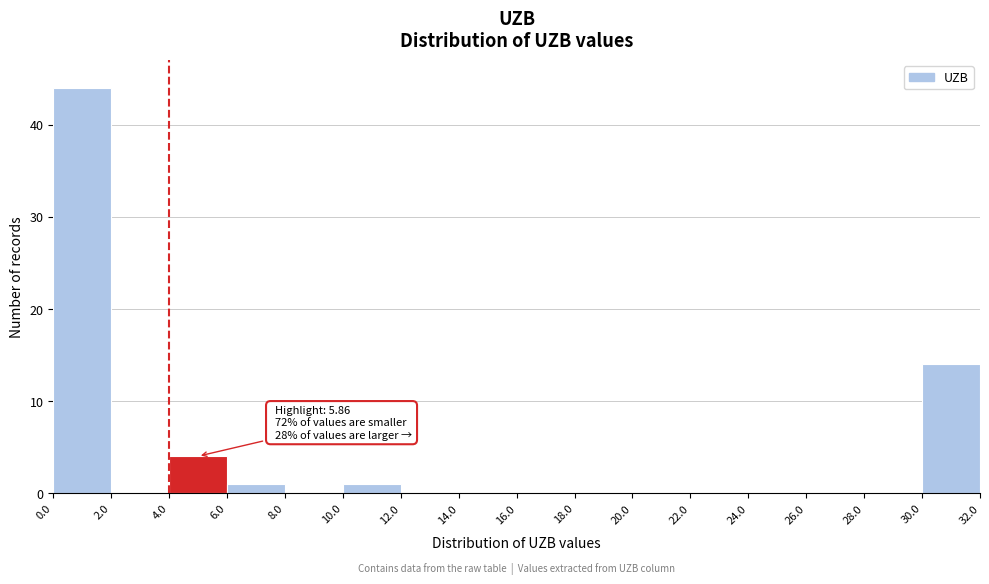

Which range on the x-axis has the tallest bar?

0.0 to 2.0